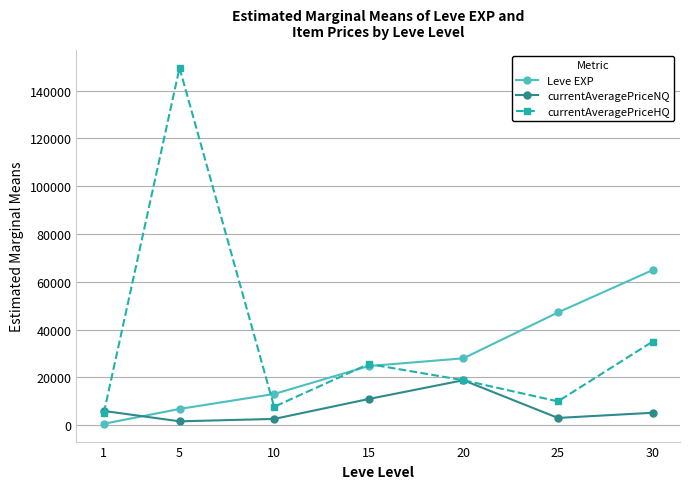

What are all the series names shown in the legend?

Leve EXP, currentAveragePriceNQ, currentAveragePriceHQ